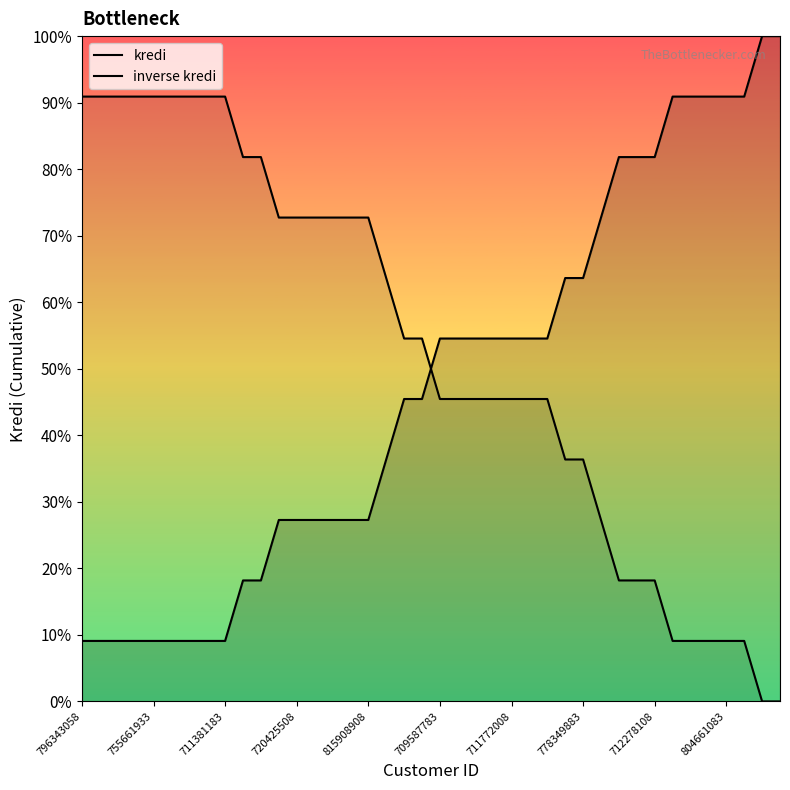

Rank the series by their maximum value, from lowest to highest.

inverse kredi, kredi